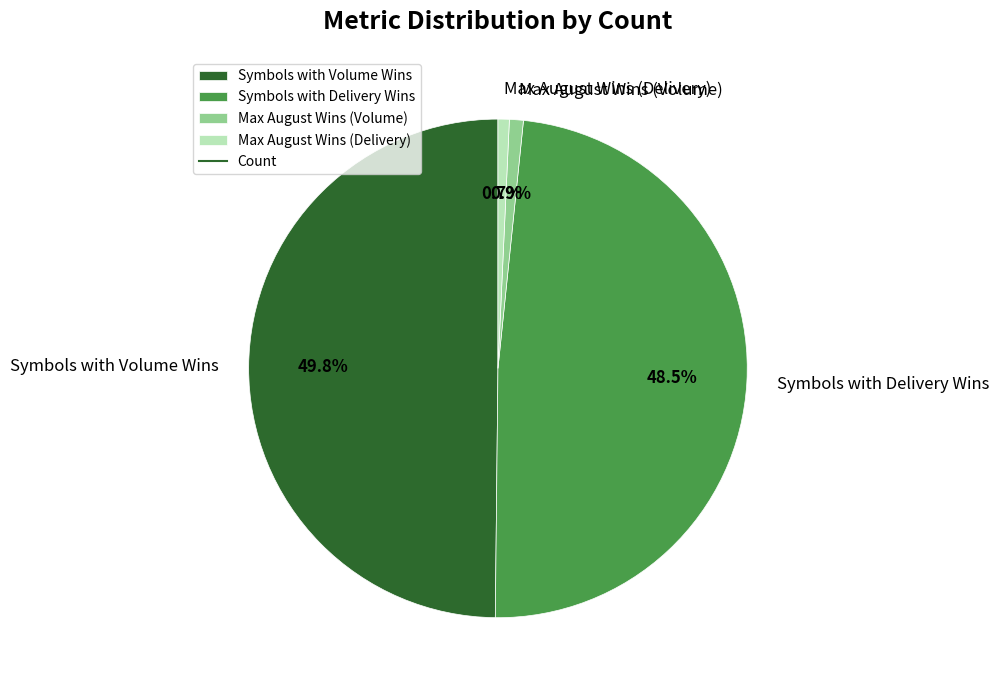

What is the largest slice in the pie chart?

Symbols with Volume Wins